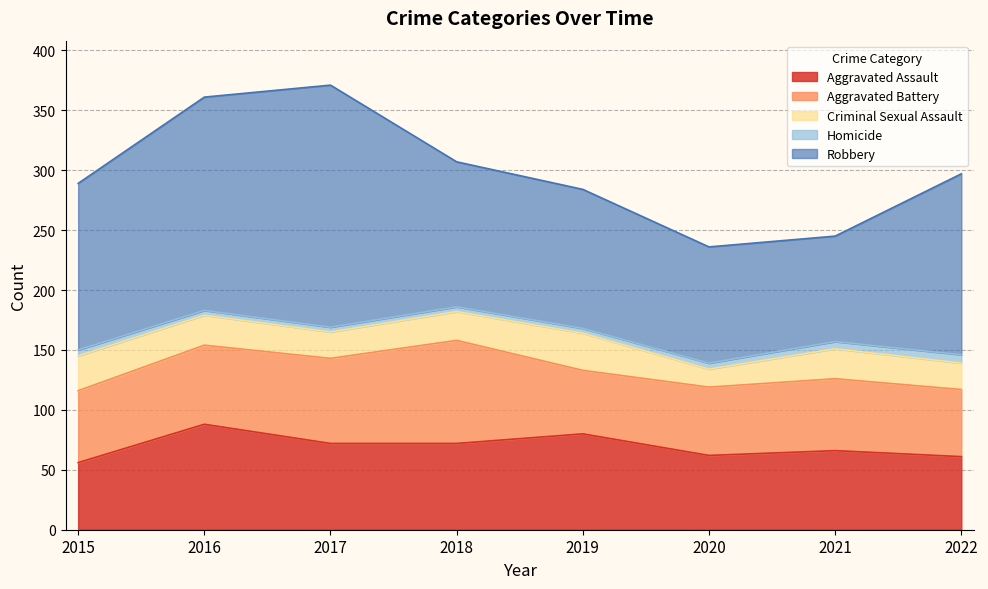

What is the difference between the highest and lowest values at 2019?

112